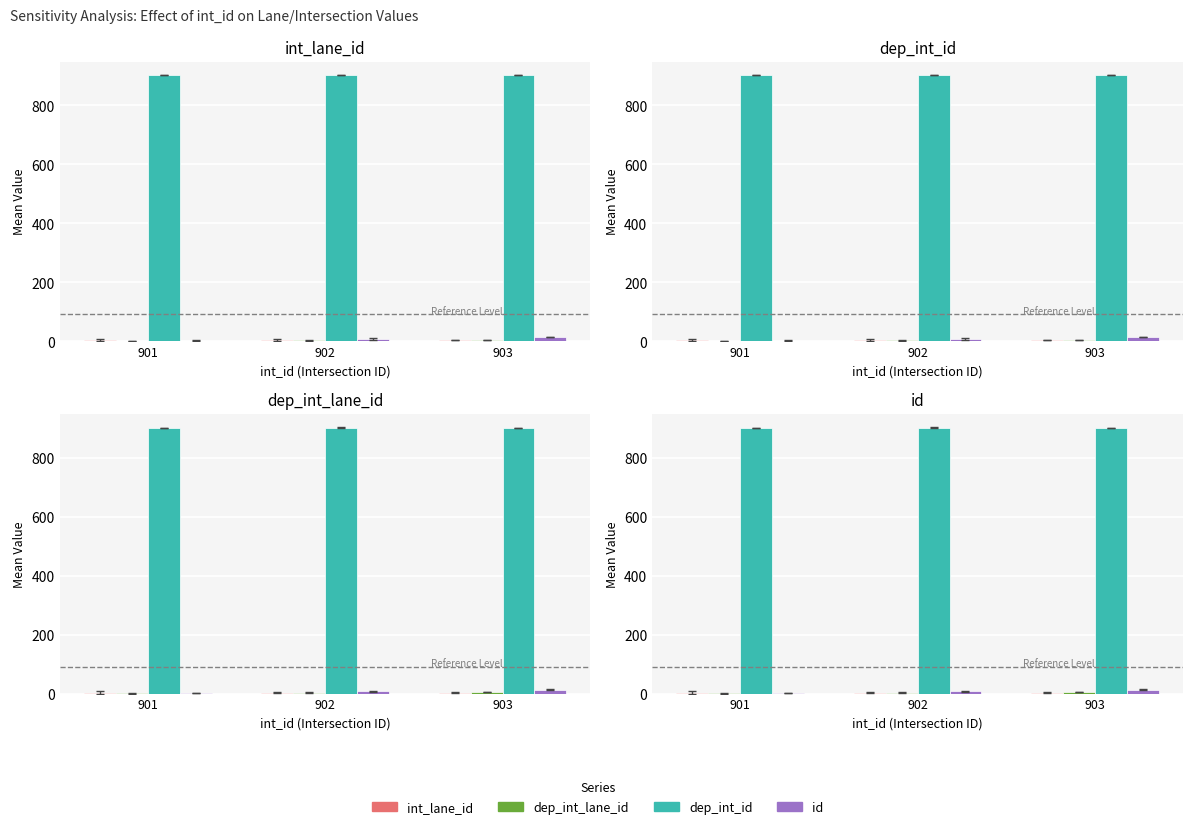

The dep_int_lane_id series shows 0.3 at 901. True or false?

False